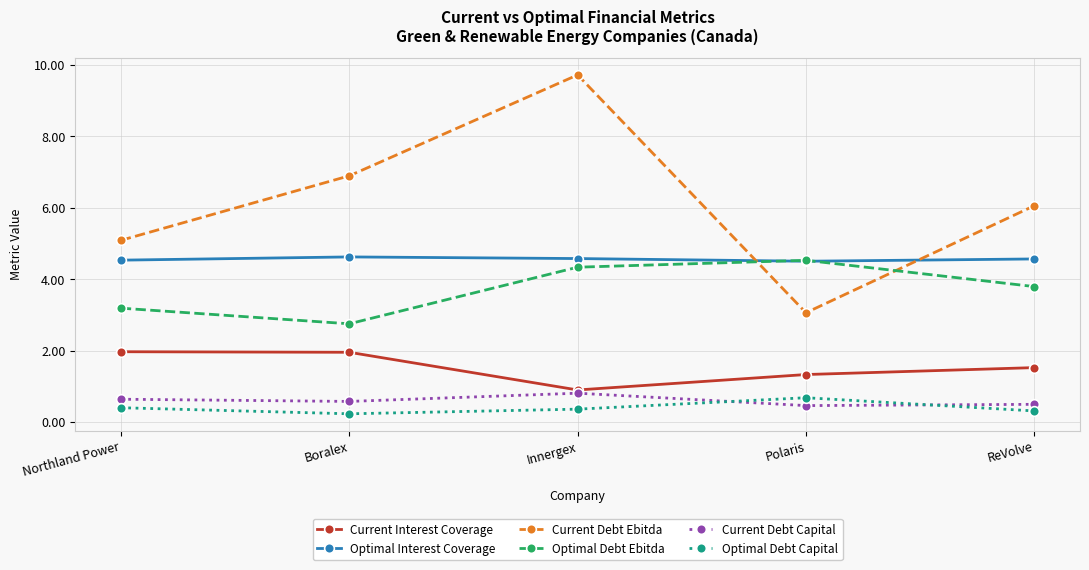

What value does the Optimal Debt Ebitda series have at Boralex?

2.8